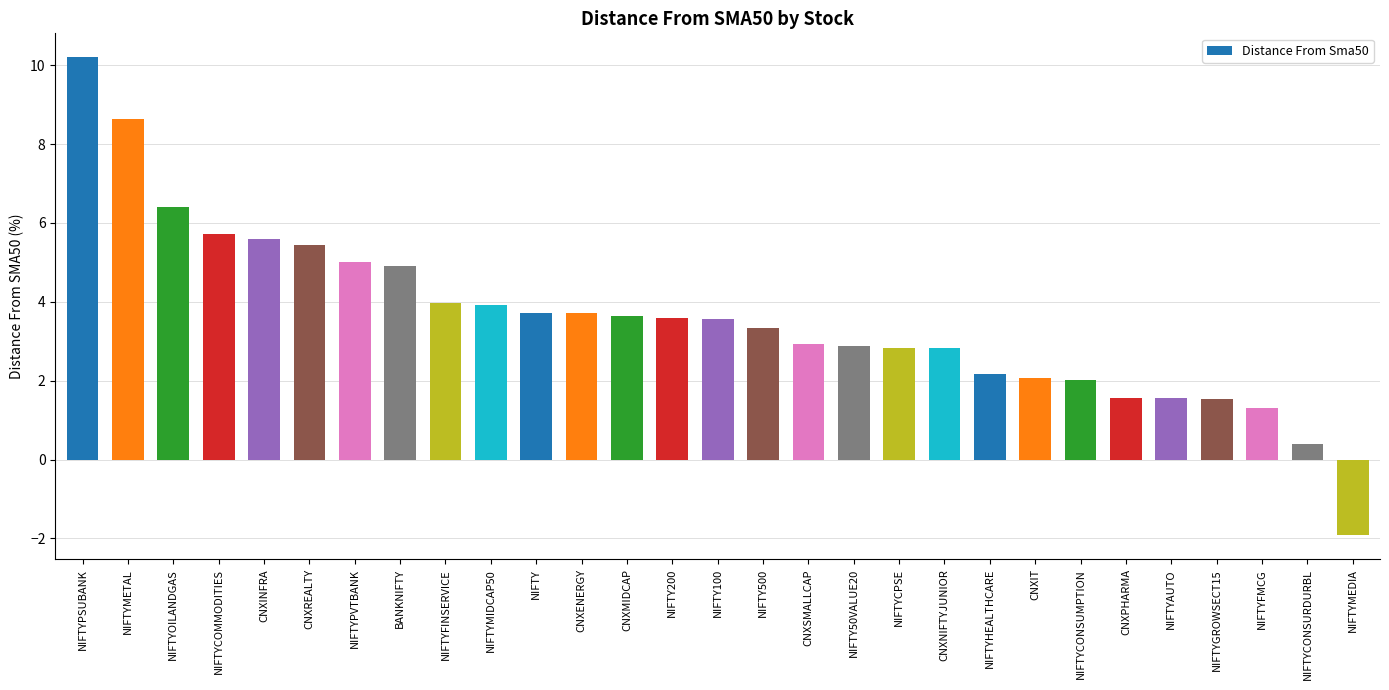

What position from the right is CNXIT?

8